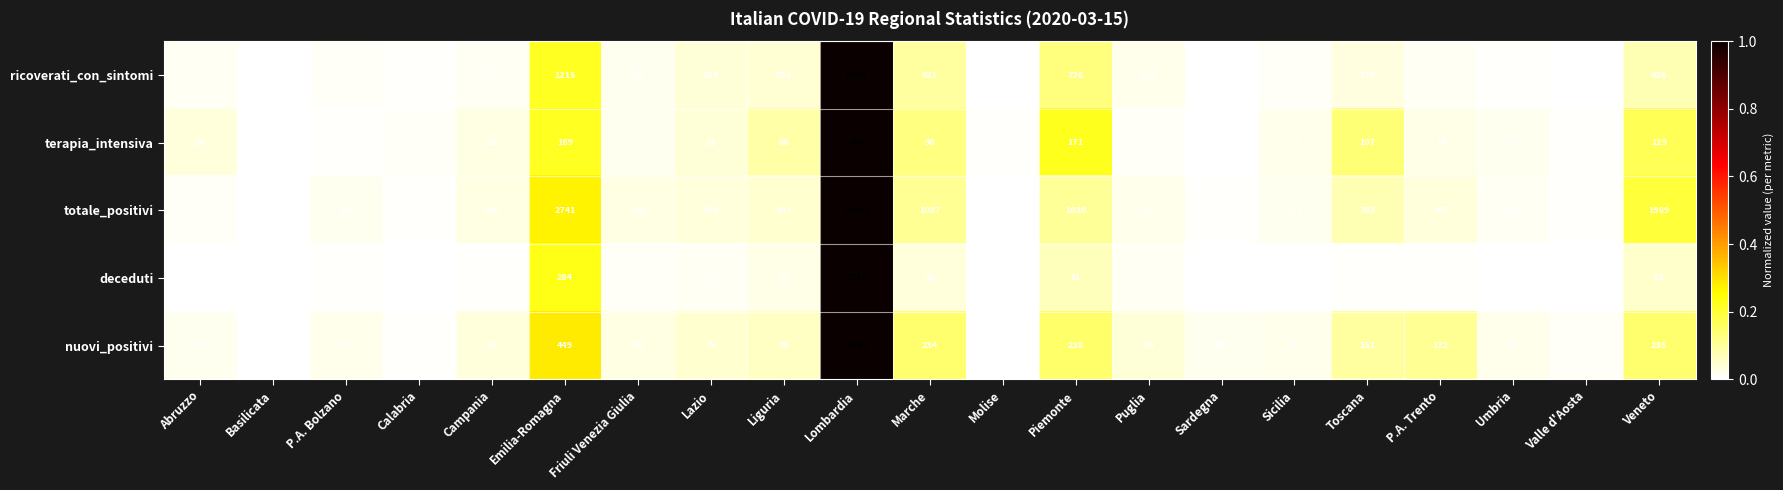

What is the approximate value of ricoverati_con_sintomi at Sardegna, to the nearest 10?

20